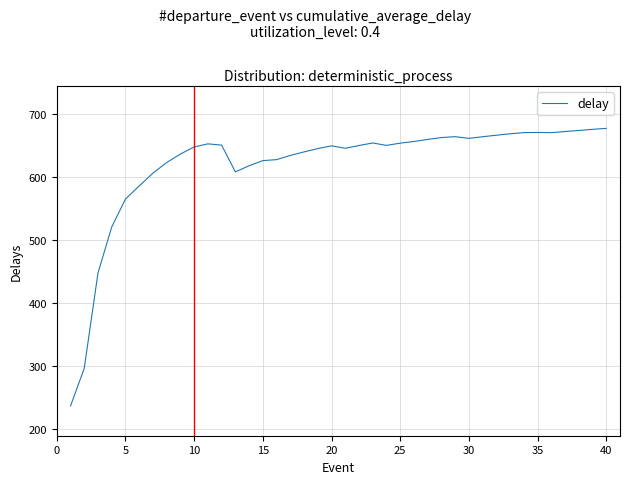

What is the greatest value displayed?

676.7